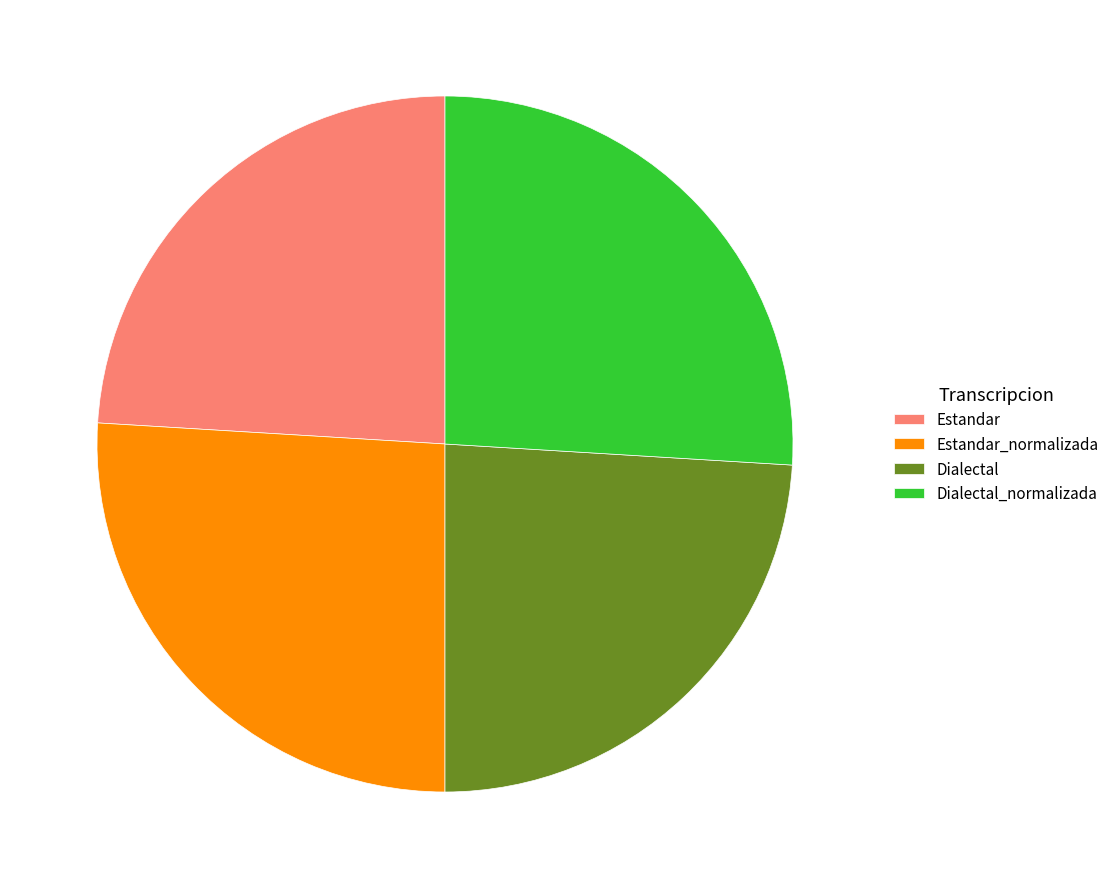

True or false: Estandar accounts for 24% of the total.

True